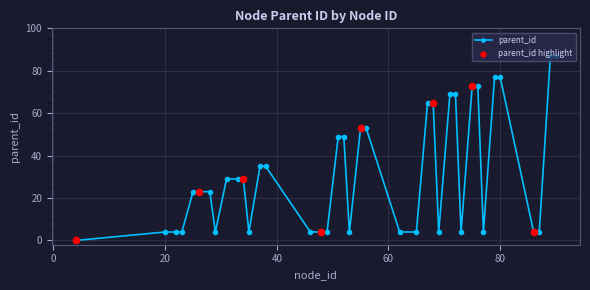

What is the value of the 13th point from the left?

35